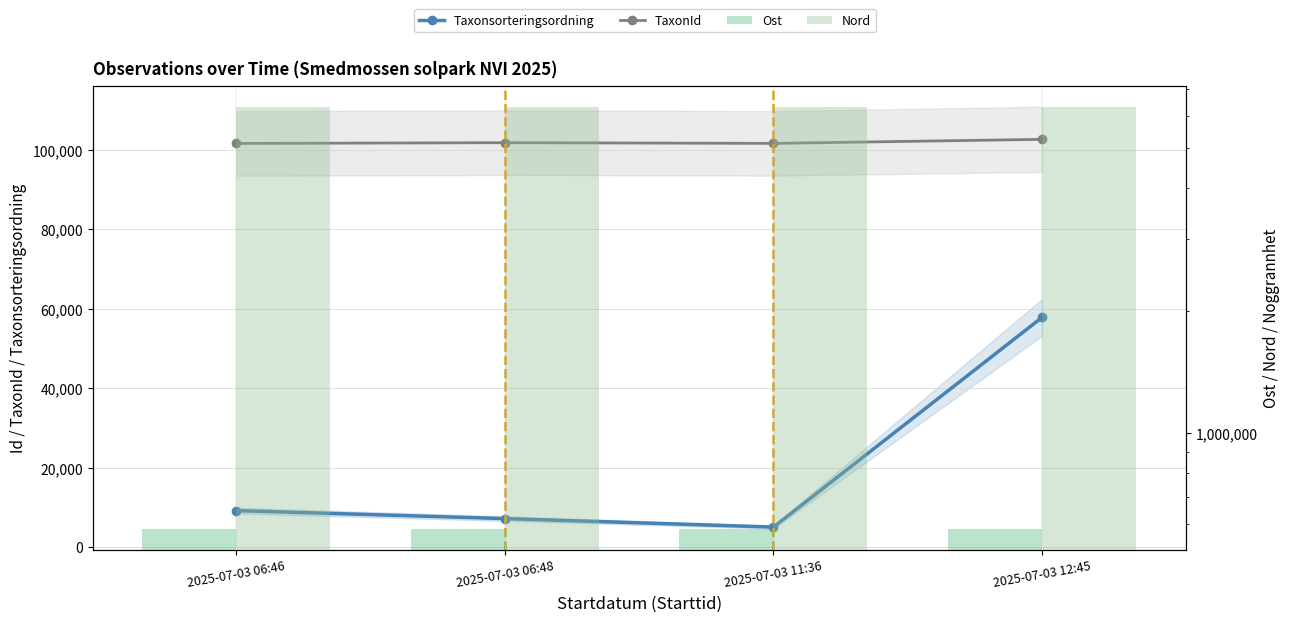

What is the sum of all Ost values?

2337324